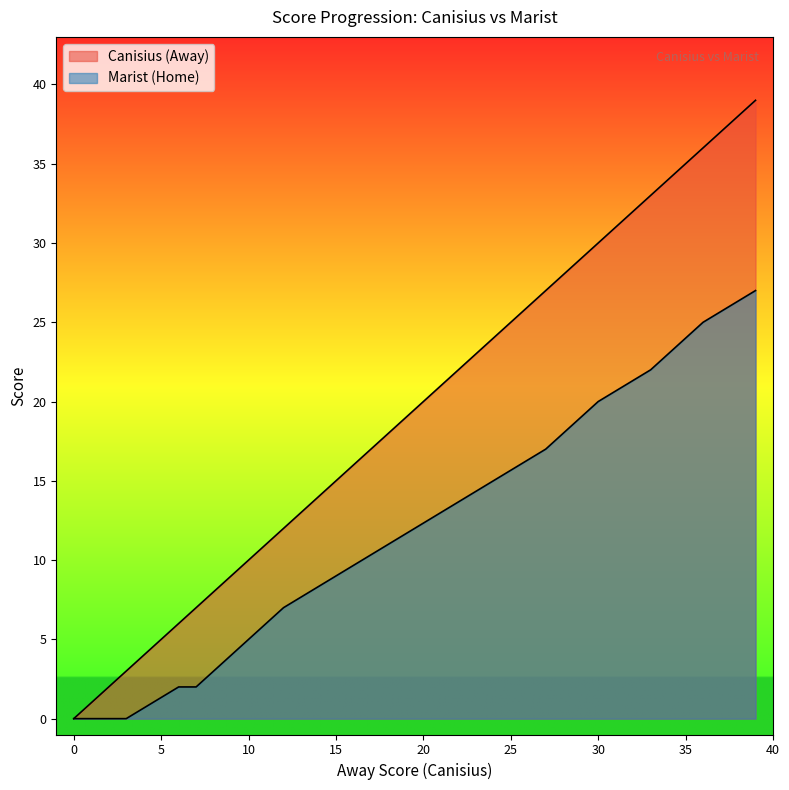

What is the total value across all series at 6?

8